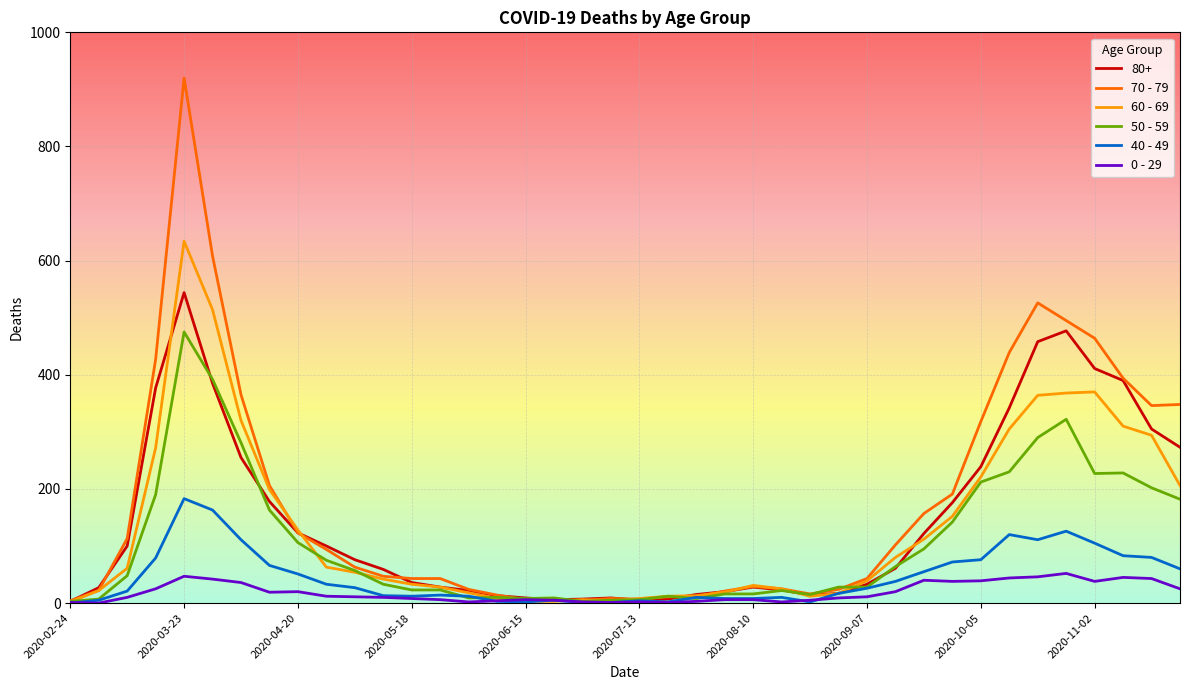

List the series in order of their peak value, highest first.

70 - 79, 60 - 69, 80+, 50 - 59, 40 - 49, 0 - 29